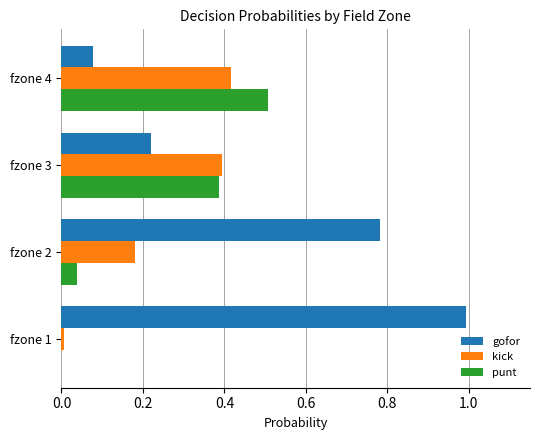

What are all the series names shown in the legend?

gofor, kick, punt